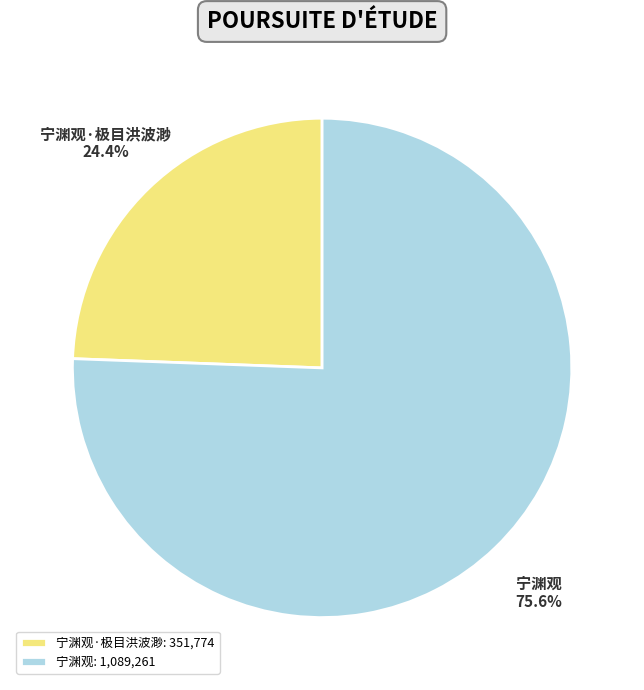

Count the number of slices in the pie.

2